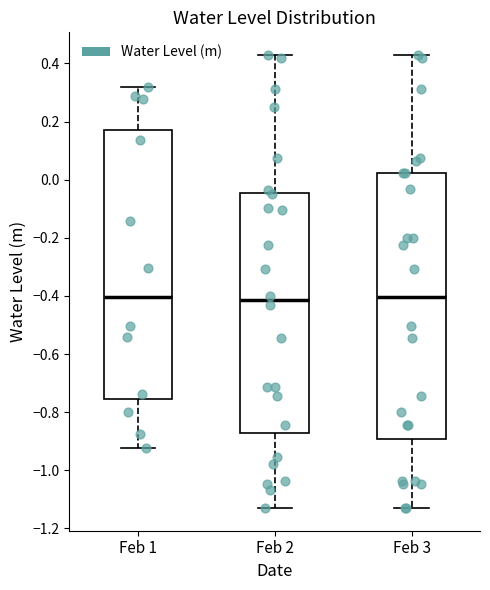

Reading left to right, transcribe this box plot: for each box, give where its median line is, the range the box spans, and where its two whiskers end, as read against the y-axis. The values are not printed on the chart, so give them approximately, as read against the axis.

Feb 1: median -0.40, box -0.76 to 0.18, whiskers -0.92 to 0.32
Feb 2: median -0.42, box -0.88 to -0.04, whiskers -1.12 to 0.42
Feb 3: median -0.40, box -0.90 to 0.02, whiskers -1.12 to 0.42